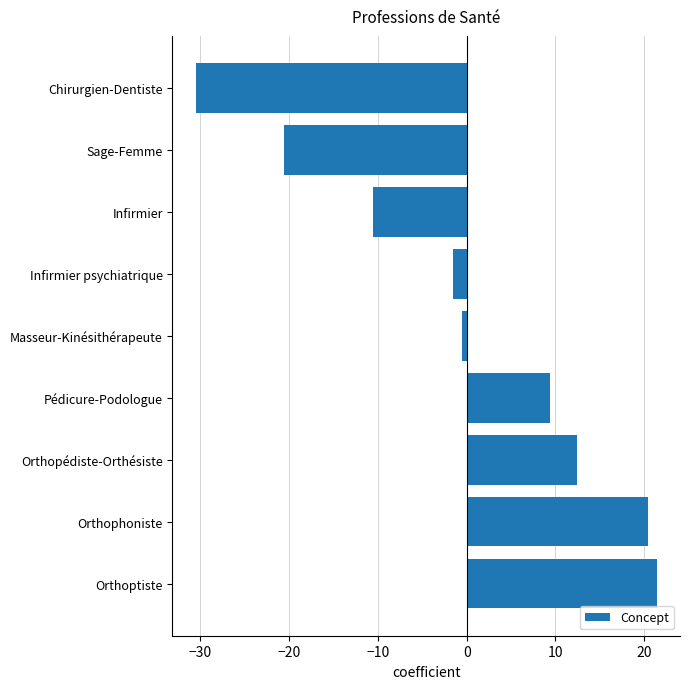

Which category has the highest value across all series?

Orthoptiste